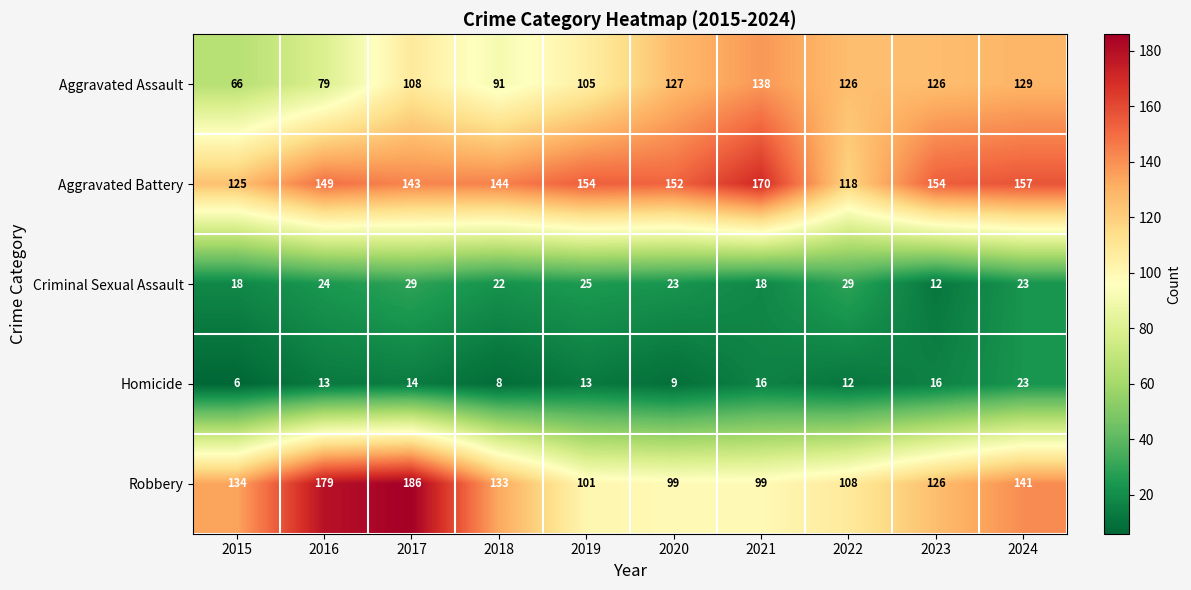

Which series changed the most between 2023 and 2024?

Robbery